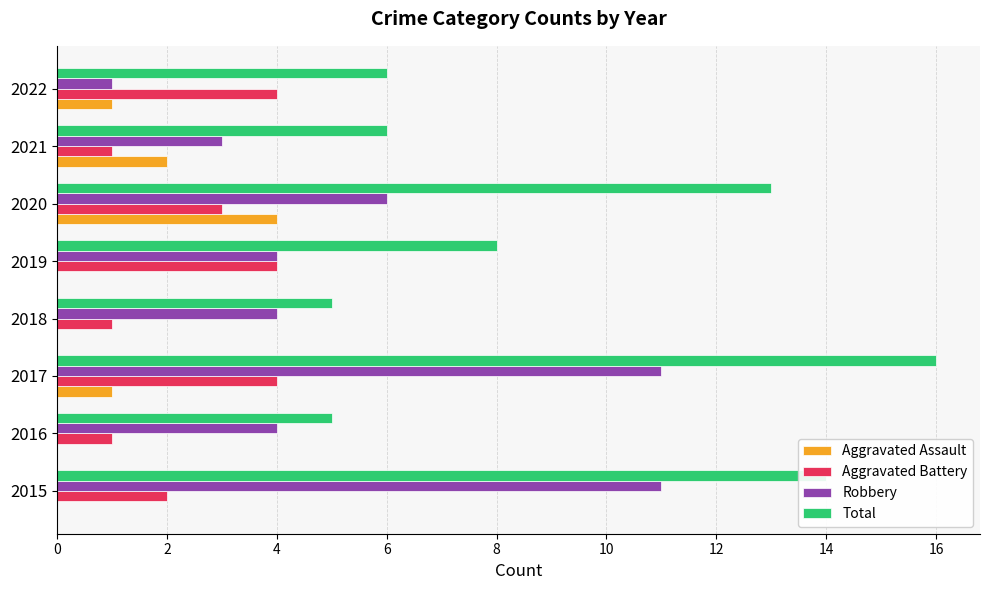

What is the sum of all Aggravated Assault values?

8